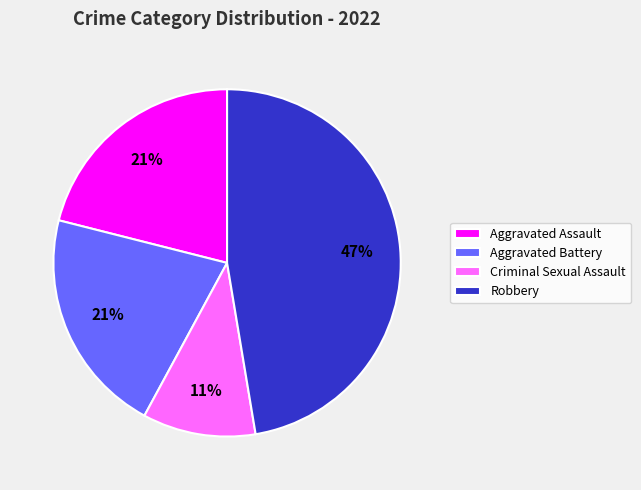

Do Criminal Sexual Assault and Robbery together represent more than half of the pie?

Yes